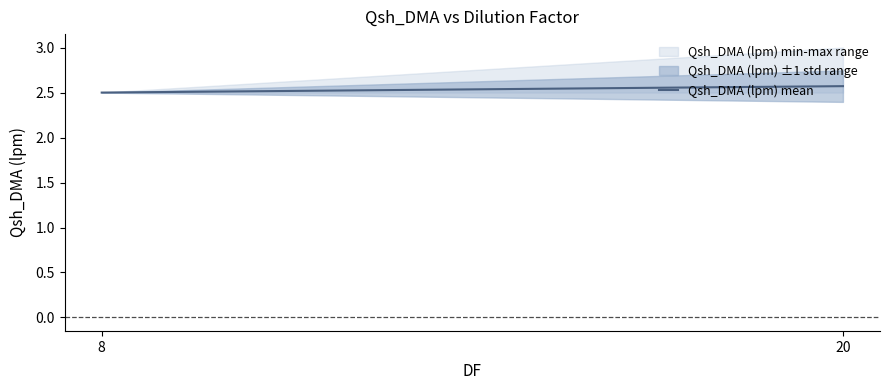

How many lines are shown in the chart?

1